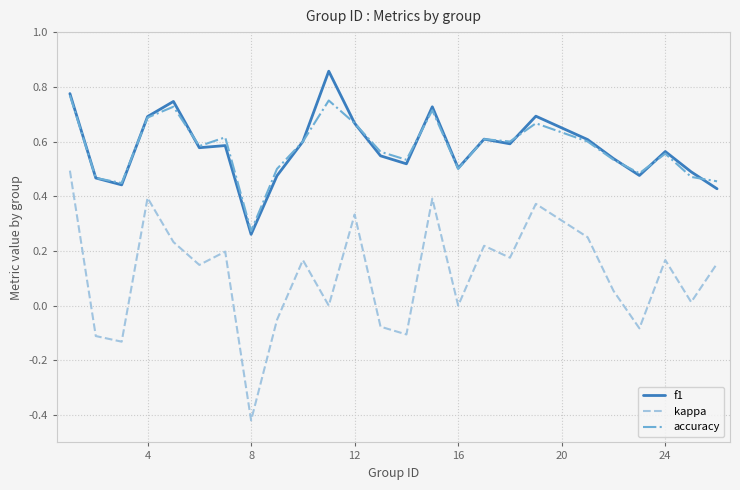

Is this an area chart (filled region under the line)?

No